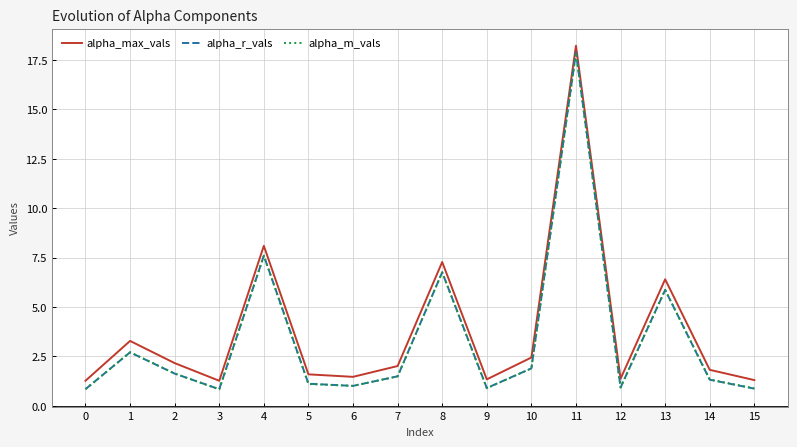

Where is alpha_r_vals nearest to the value 9?

4